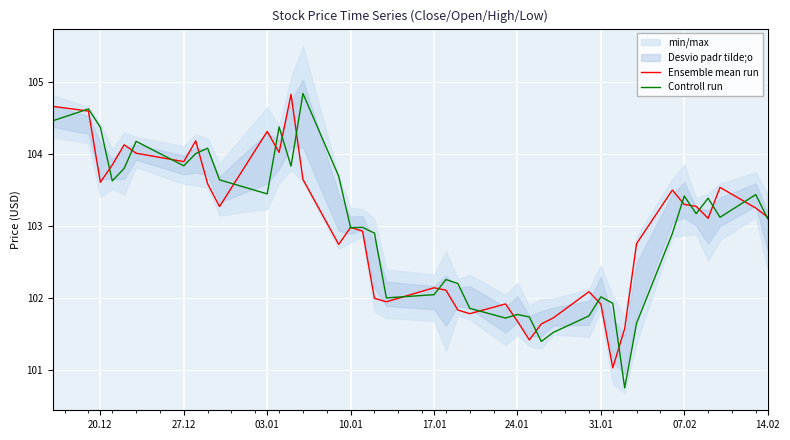

Read the Ensemble mean run value at 17.01.

102.1